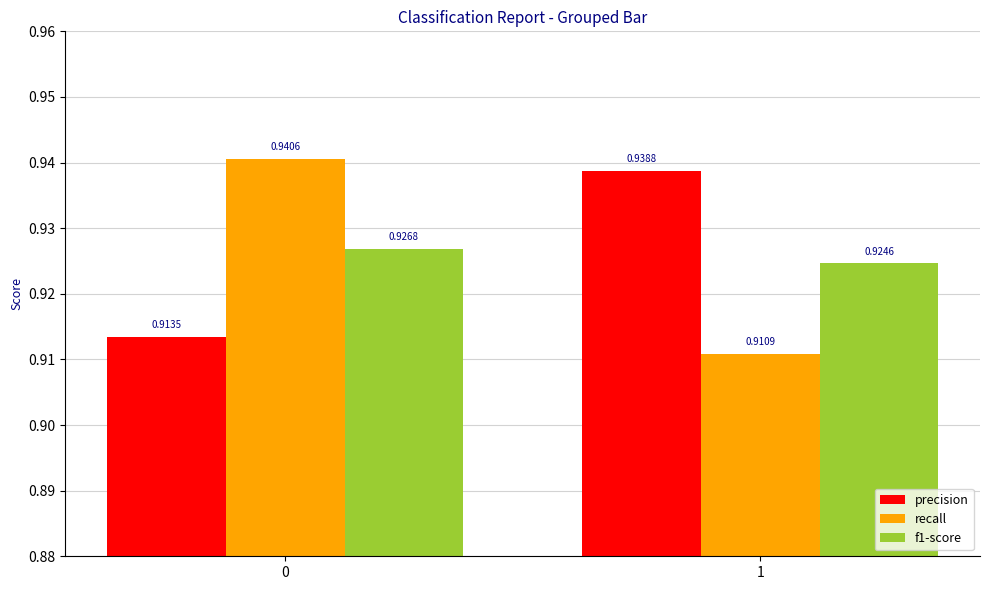

Which label corresponds to the smallest value in the chart?

1